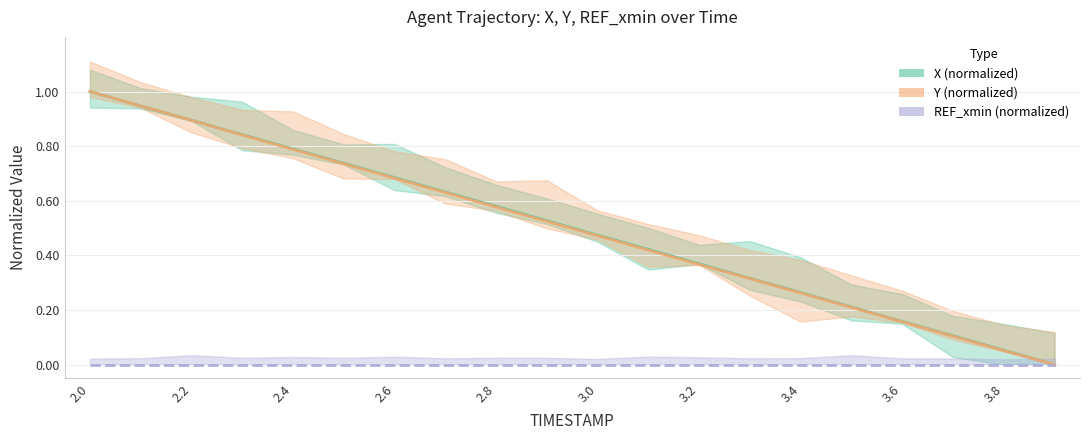

Is it true that Y (normalized) equals 0.1 at 3.8?

False